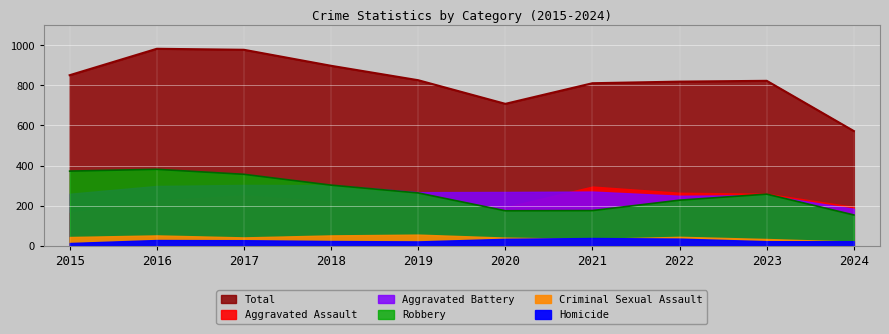

In Aggravated Battery, how many points are higher than both neighbors (excluding endpoints)?

3